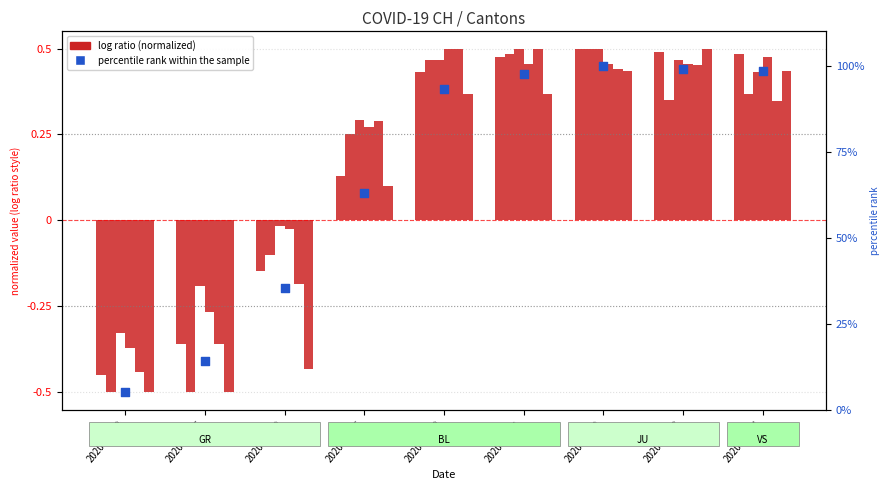

At which category is the sum across all series the highest?

2020-04-02